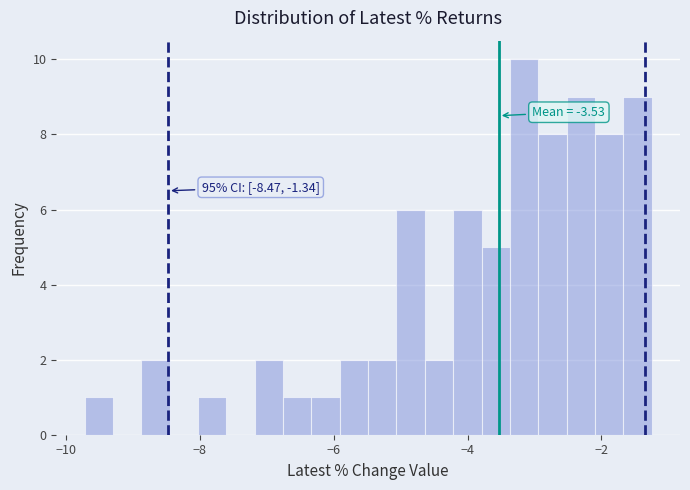

Read against the x-axis, roughly where is the centre of the tallest bar?

-3.2